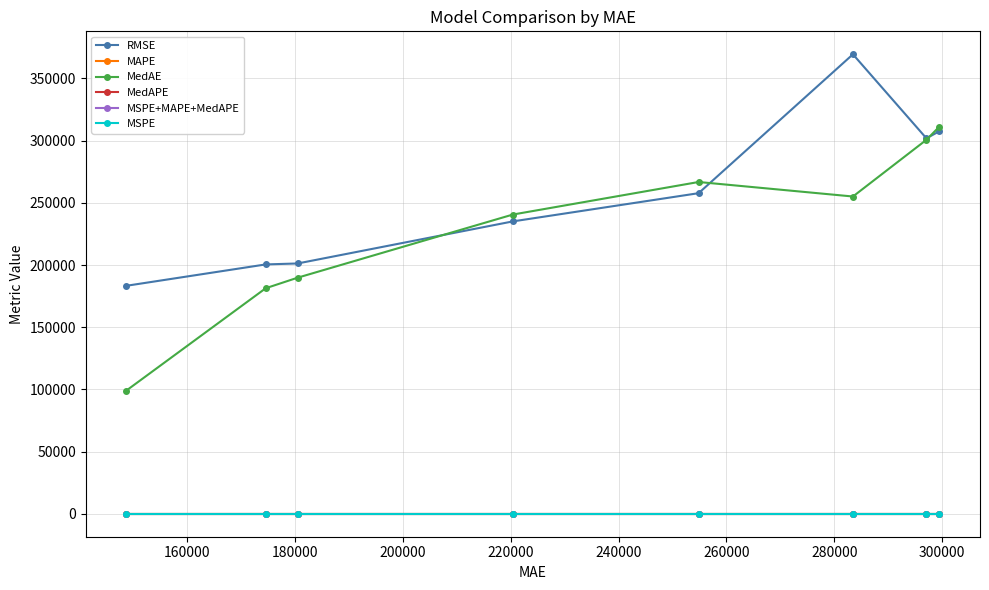

What is the sum of all MAPE values?

0.5